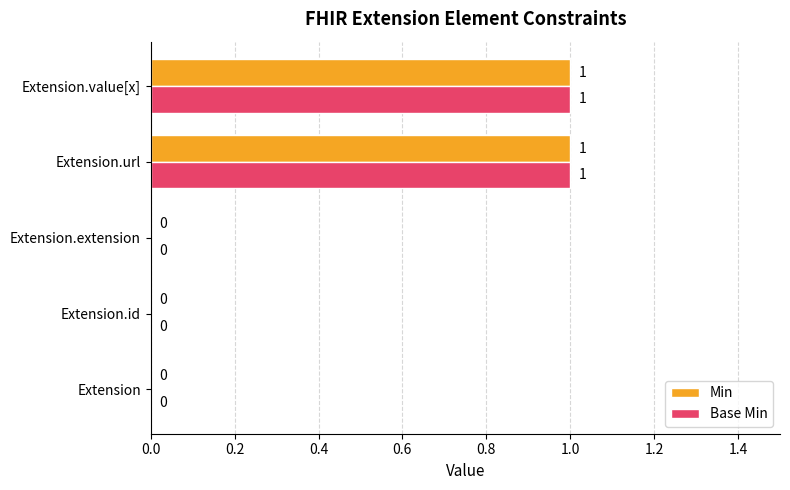

The value of Base Min at Extension.extension is 0. True or false?

True